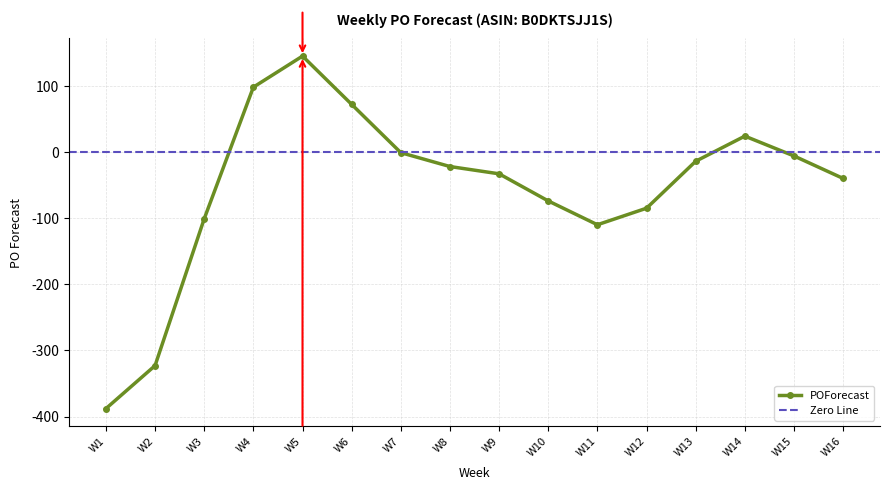

What is the difference between the maximum and minimum values?

533